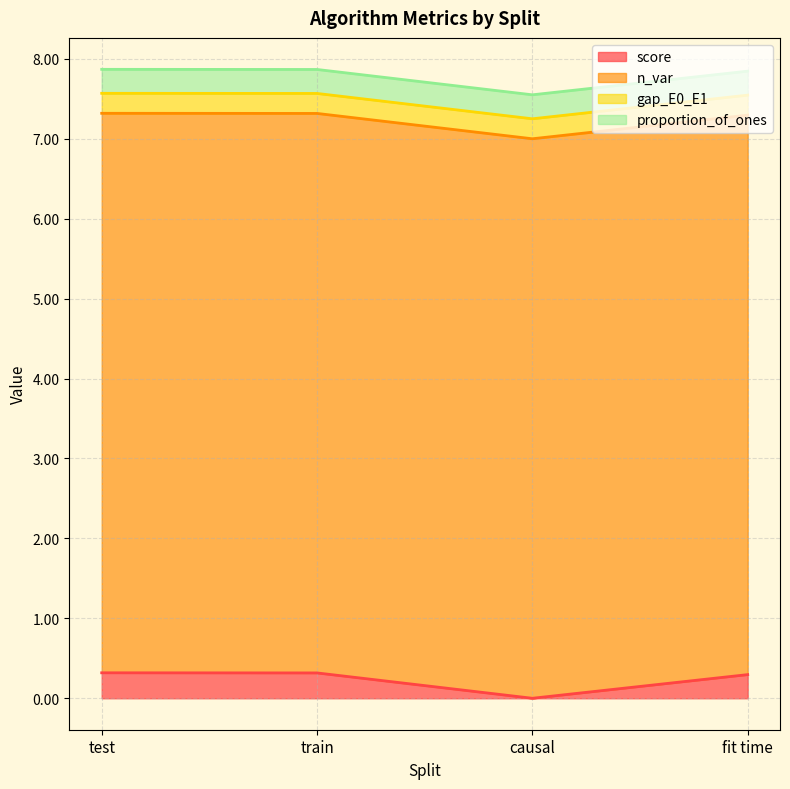

What is the label of the 2nd point from the right?

causal